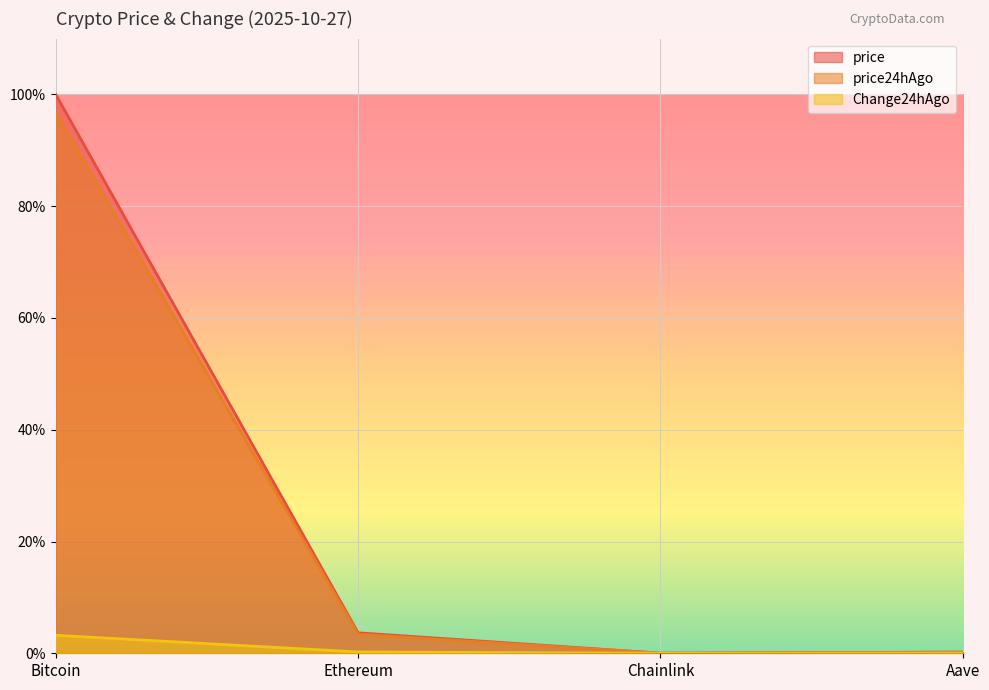

How many distinct data groups are displayed?

3